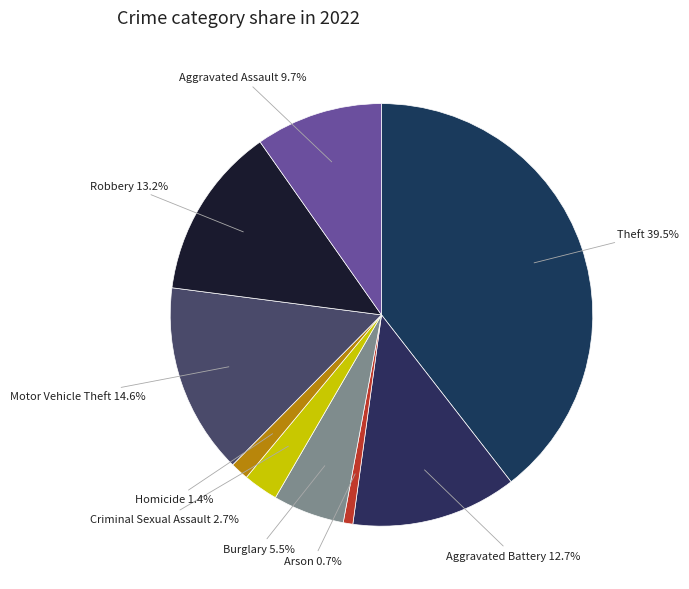

What percentage is the Criminal Sexual Assault slice, to the nearest percent?

3%